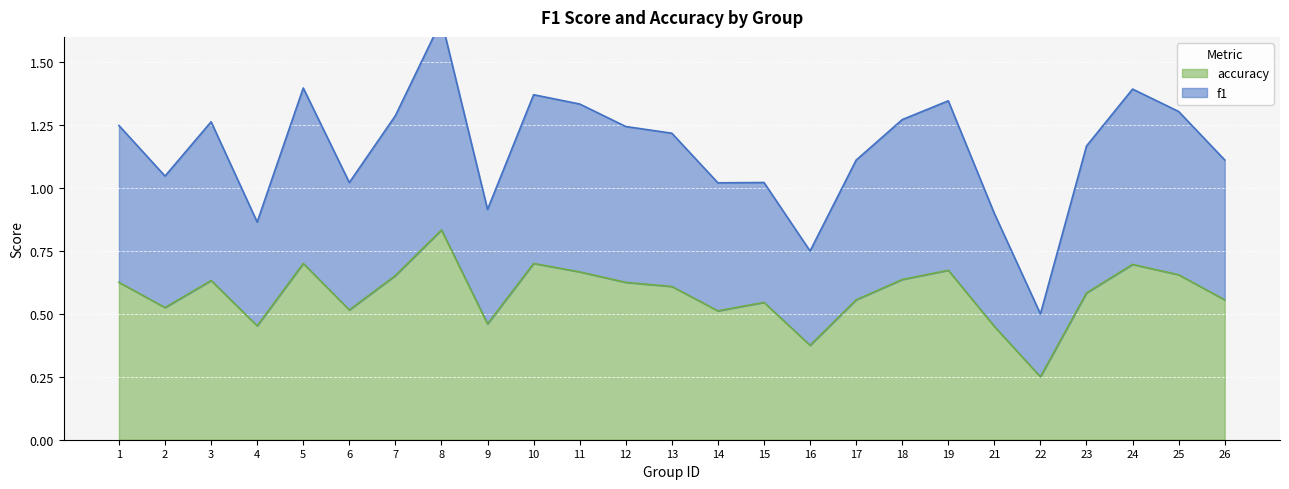

Between 1 and 16, which series saw the biggest shift?

f1